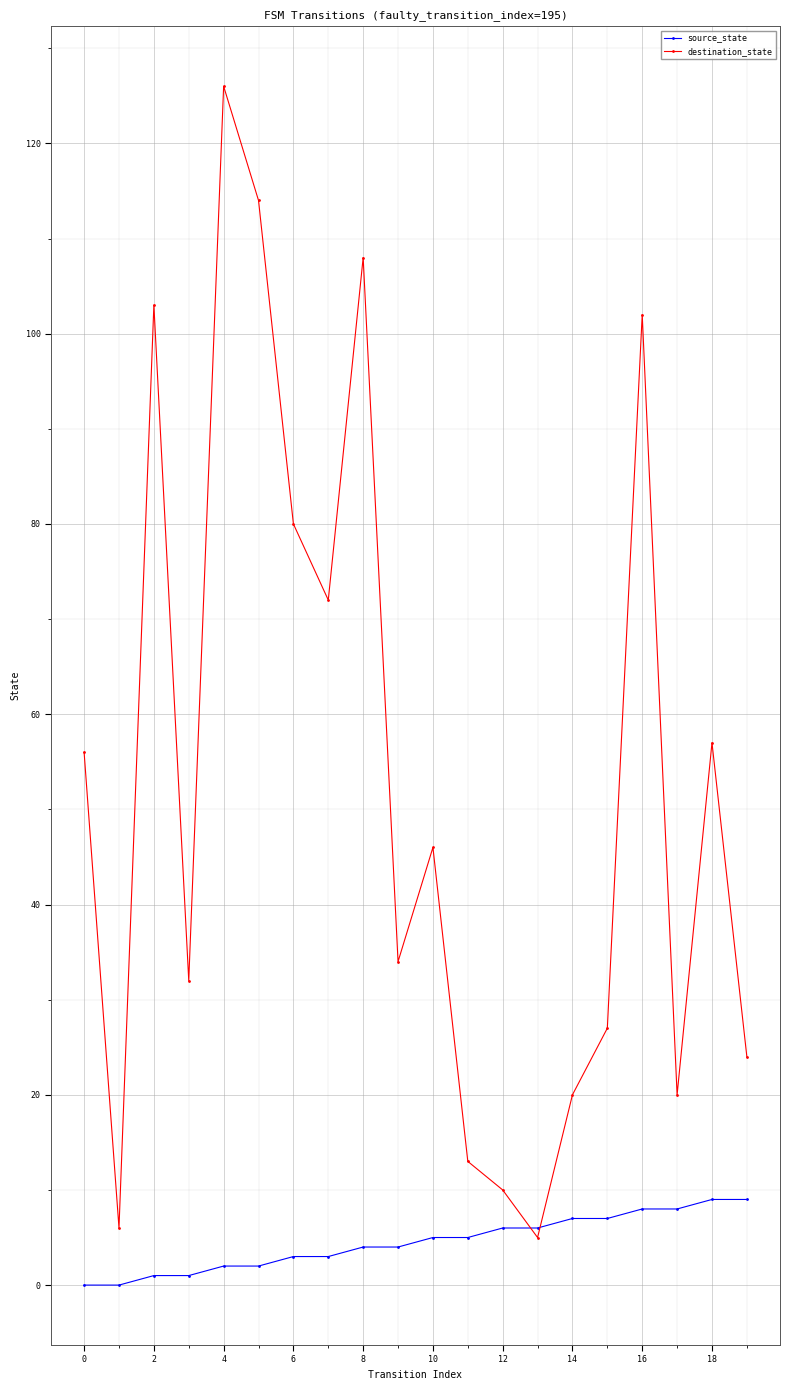

Which series has the largest total across all categories?

destination_state